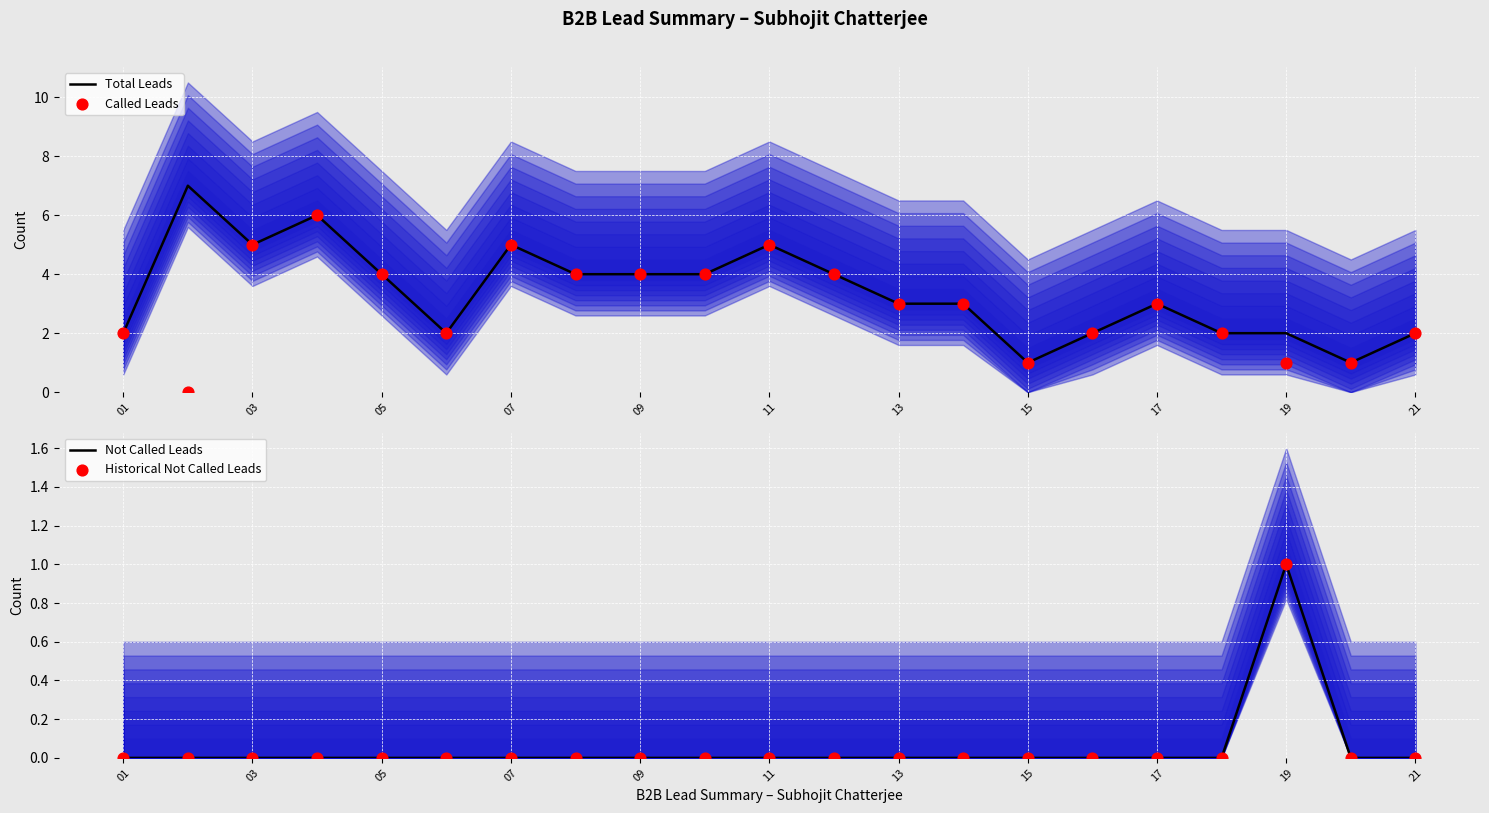

Which series has the widest spread of Y values?

Total Leads